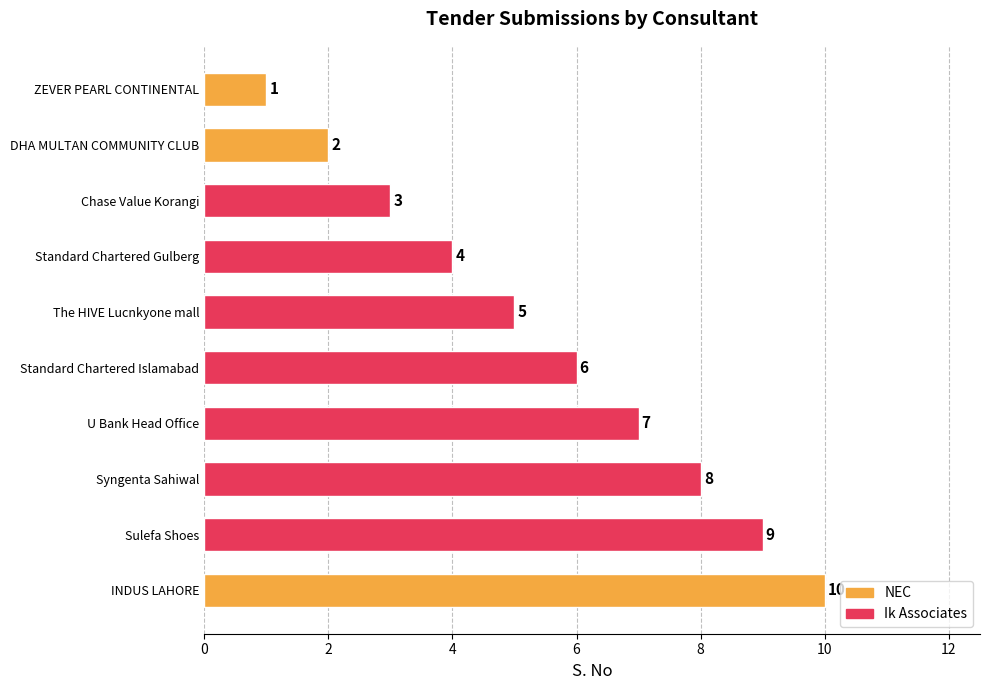

What is the maximum value shown in the chart?

10